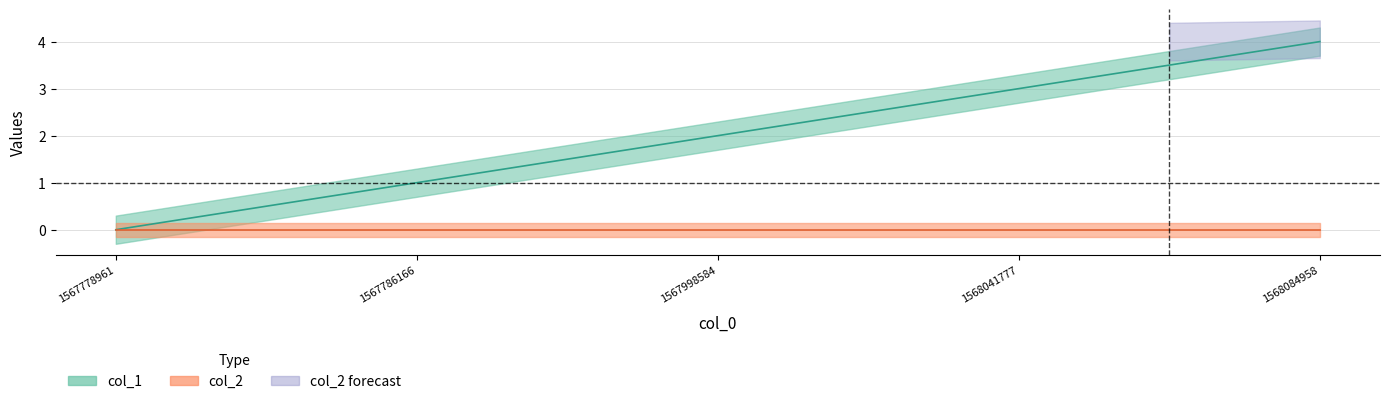

How many values are above zero?

4